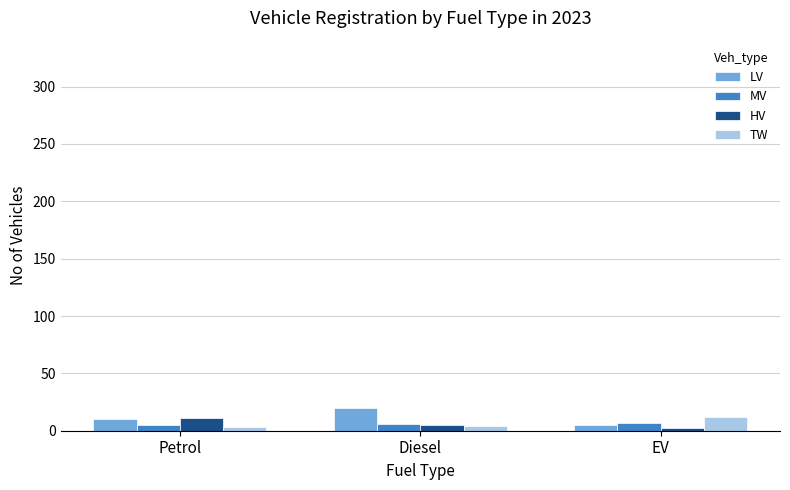

How many groups of bars are there?

3